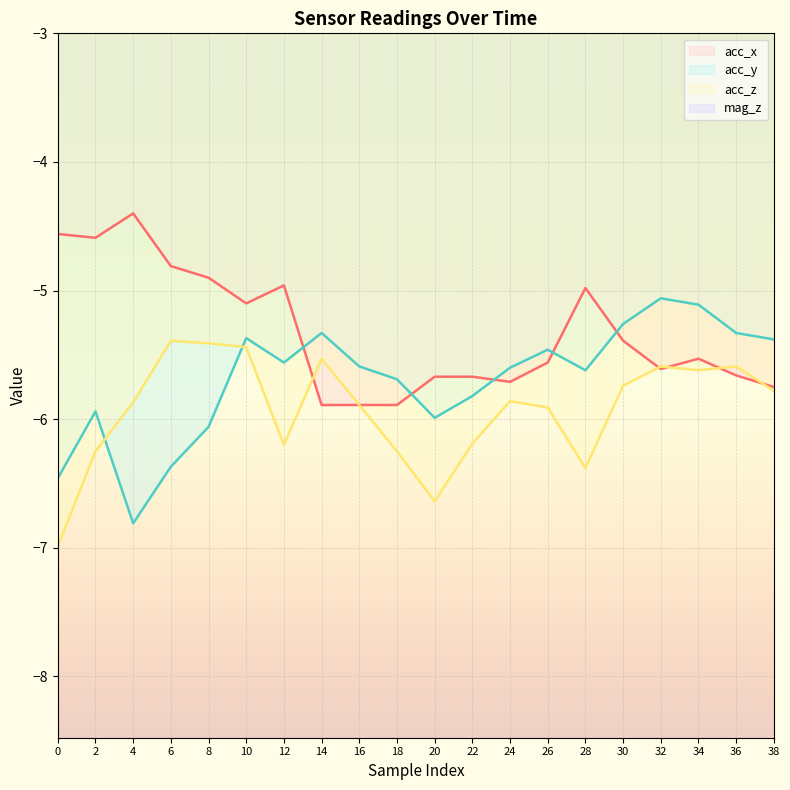

Is the value of acc_z line at 2 greater than the value of mag_z line at 26?

No